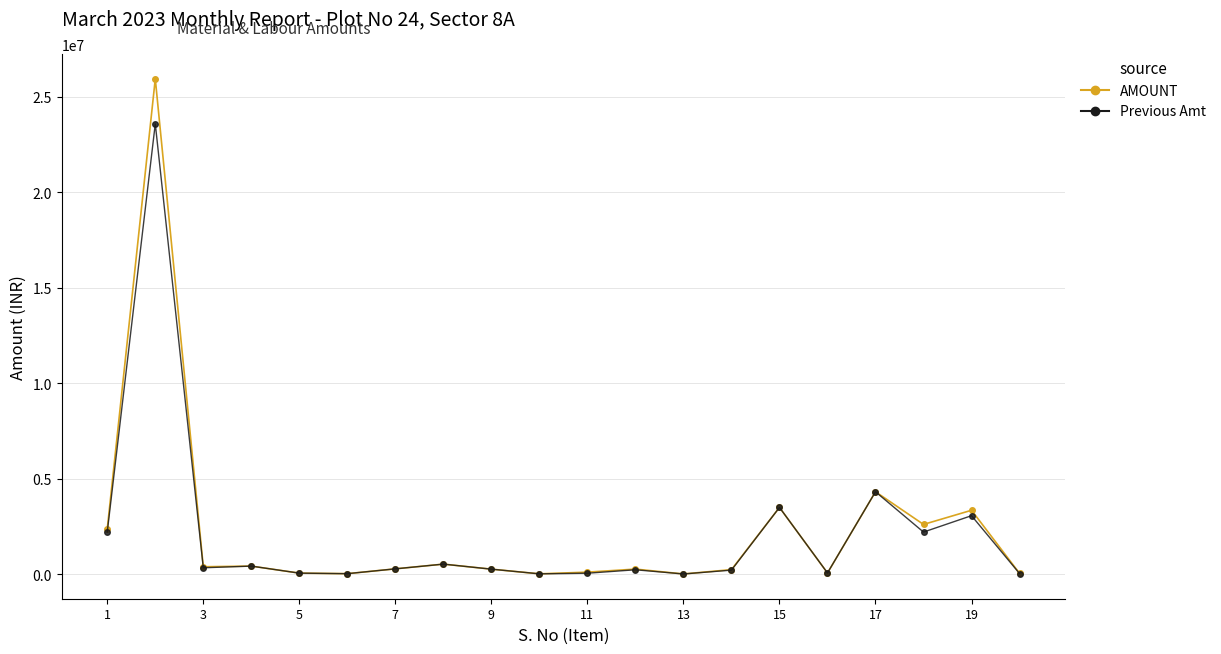

Which series has the largest range (max minus min)?

AMOUNT